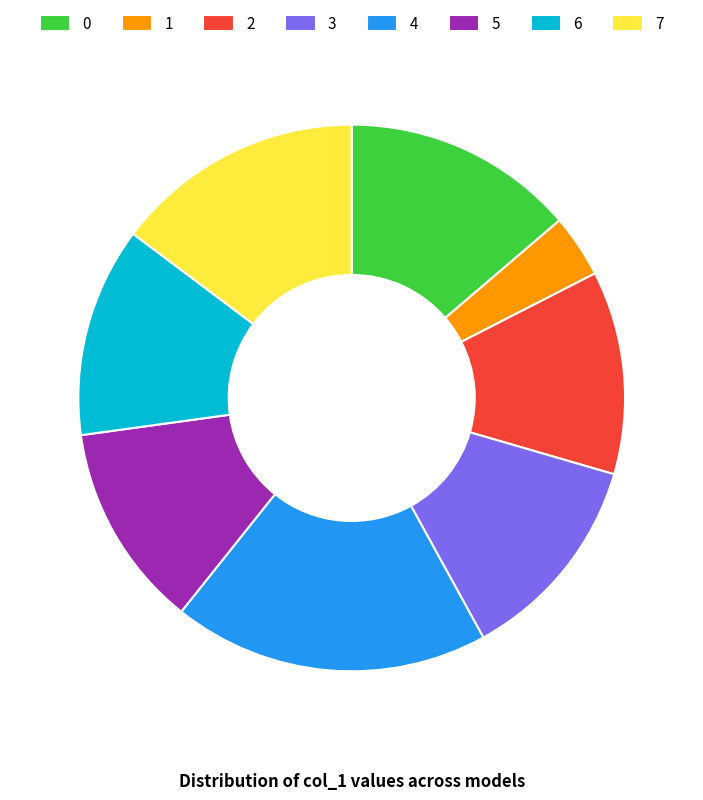

Is there any slice that represents more than half of the pie?

No